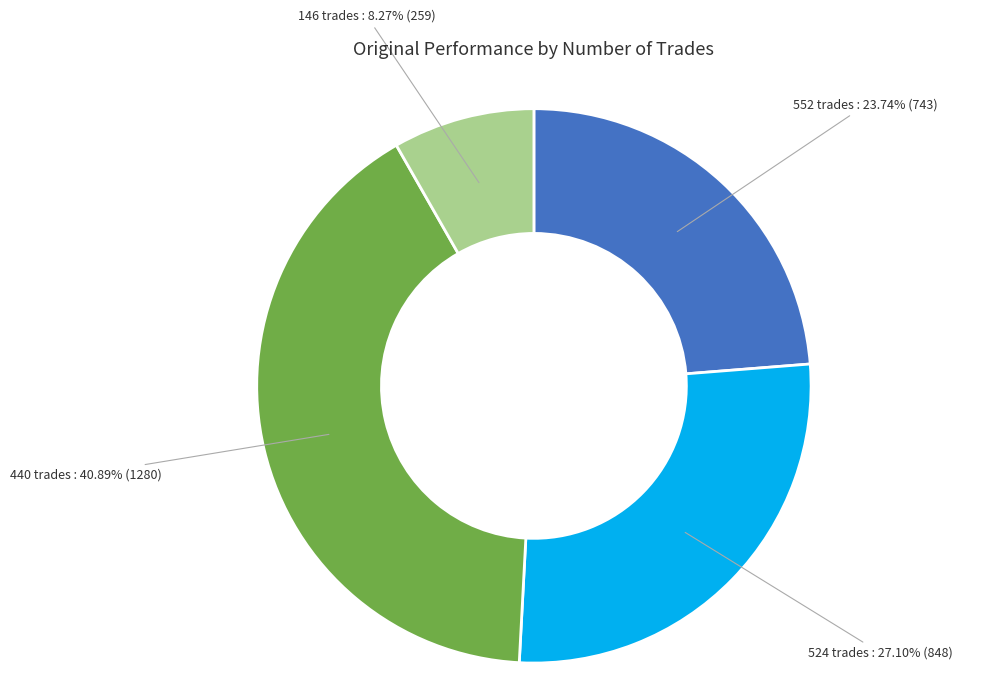

Is there any slice that represents more than half of the pie?

No